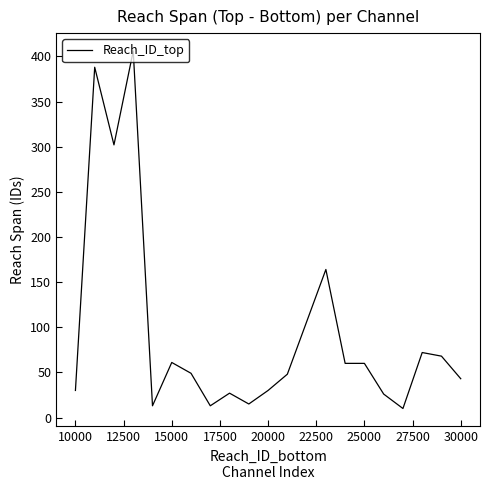

What is the minimum value shown in the chart?

10